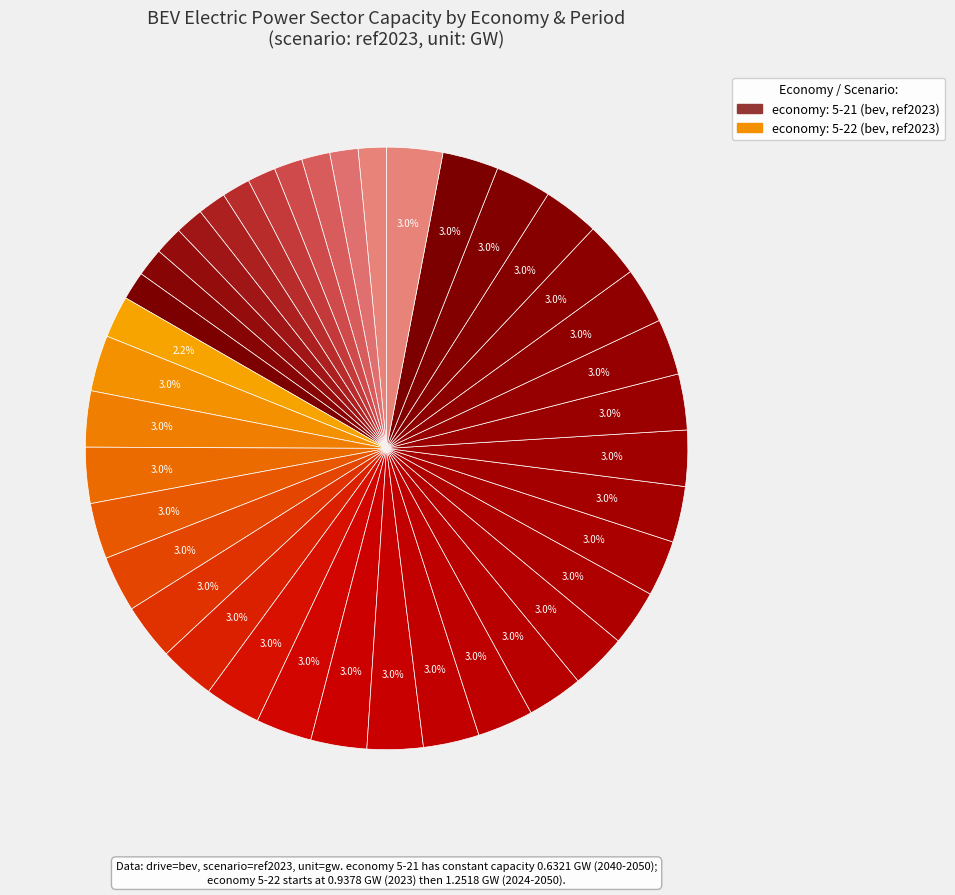

How many segments does this pie chart have?

39